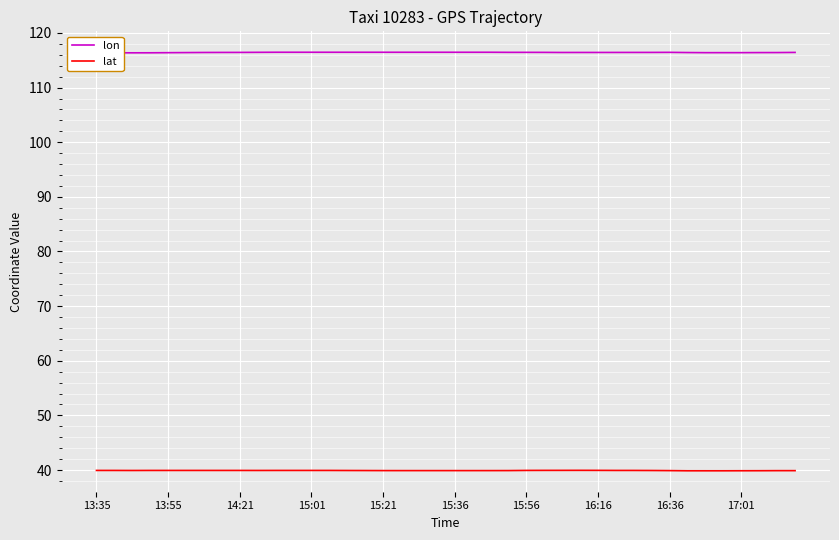

Which series has the largest total across all categories?

lon